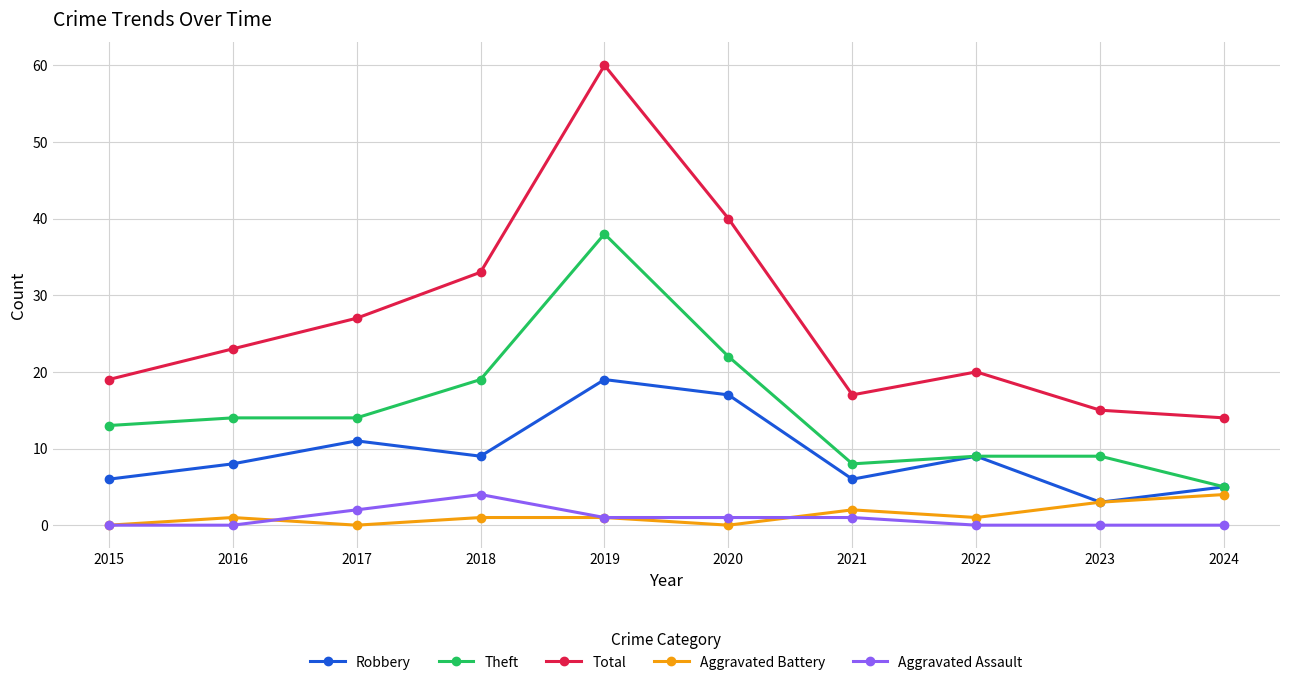

Where is Theft nearest to the value 21?

2020